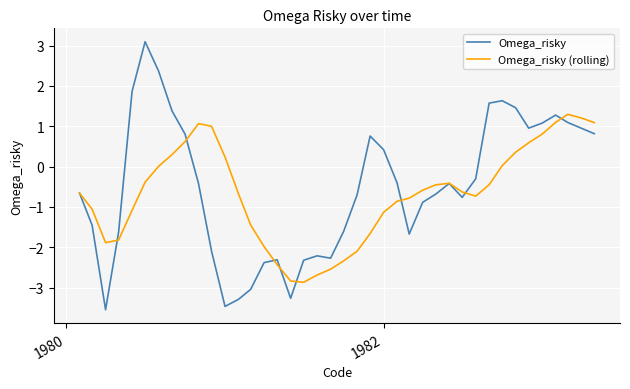

At how many categories does at least one series exceed 0?

19